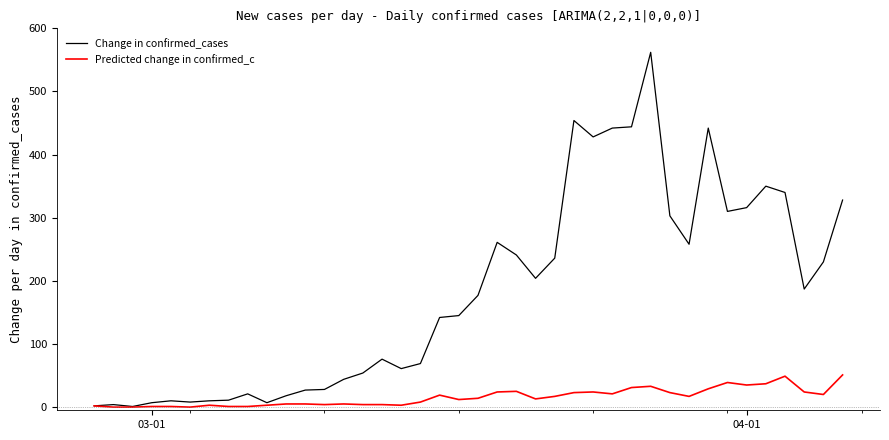

Which series has the widest spread of values?

Change in confirmed_cases